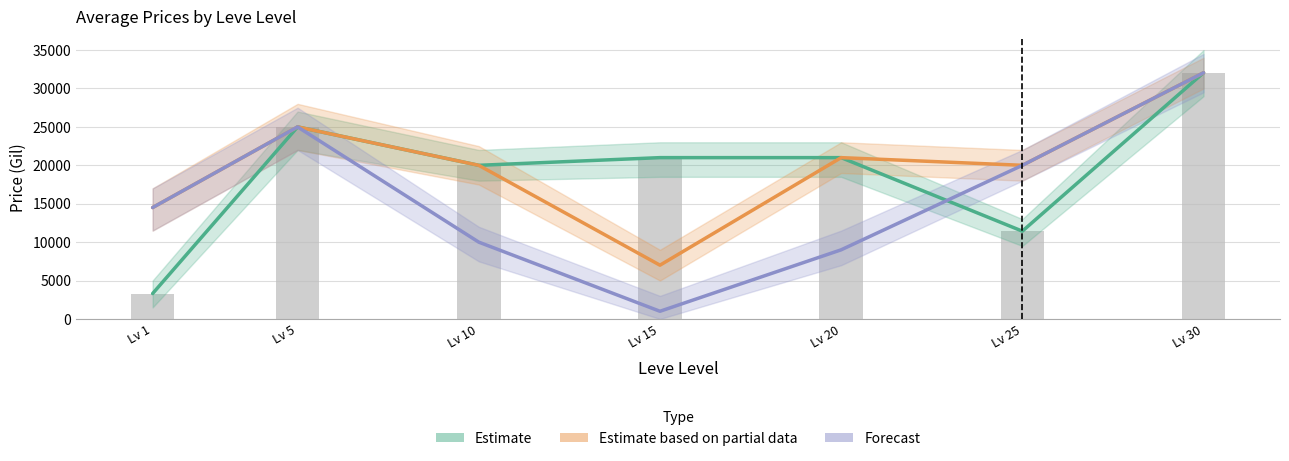

Where does the Estimate series first go above 21000?

Lv 5